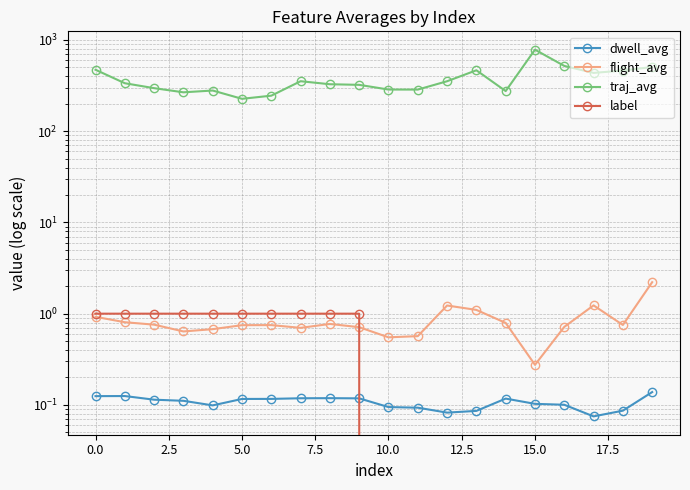

What is the difference between the traj_avg values at 18 and 5.0?

195.5